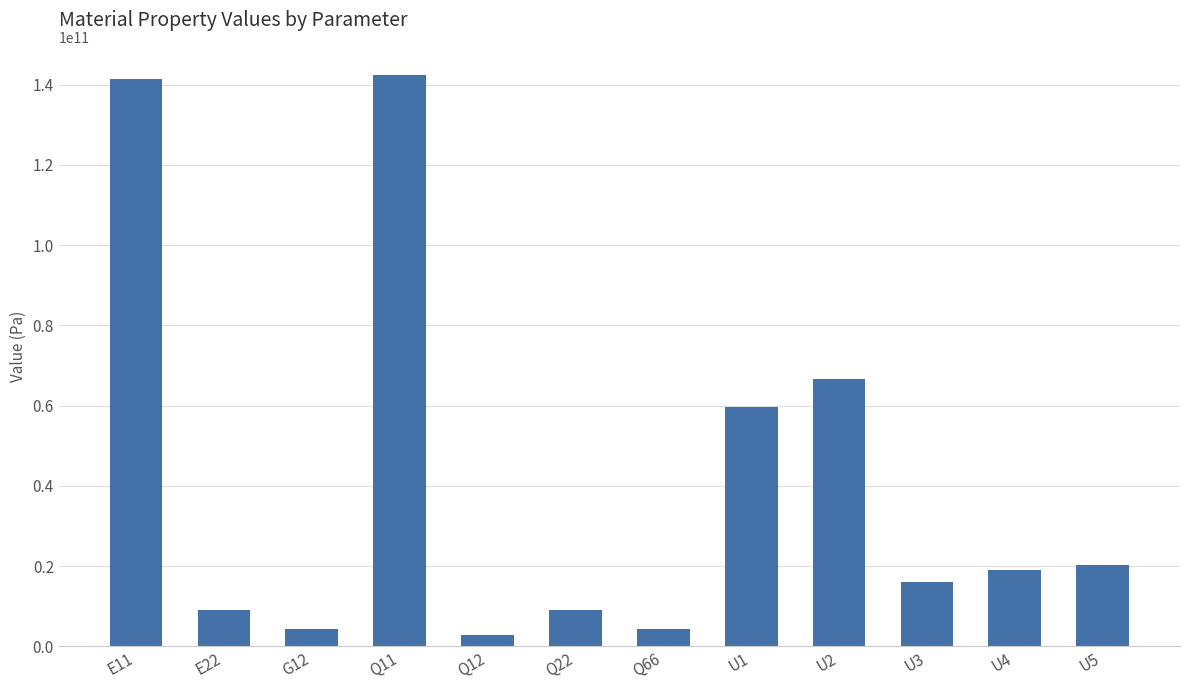

Is it true that the value at U5 is 31033004275.8?

False